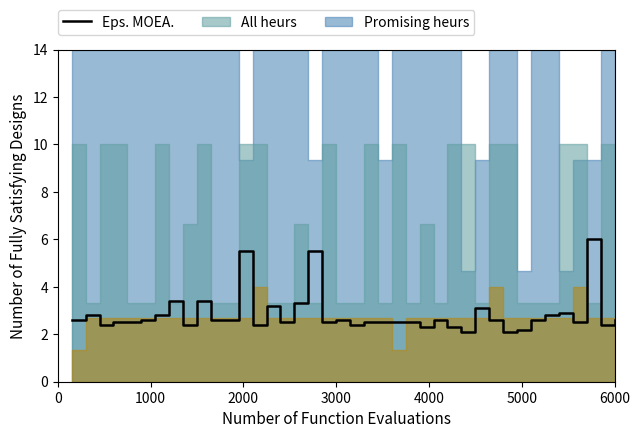

What is the highest value of the Eps. MOEA. series?

6.0